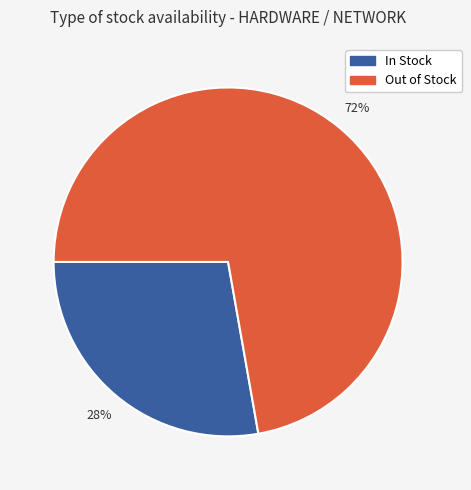

To the nearest percent, what is the average slice percentage?

50%